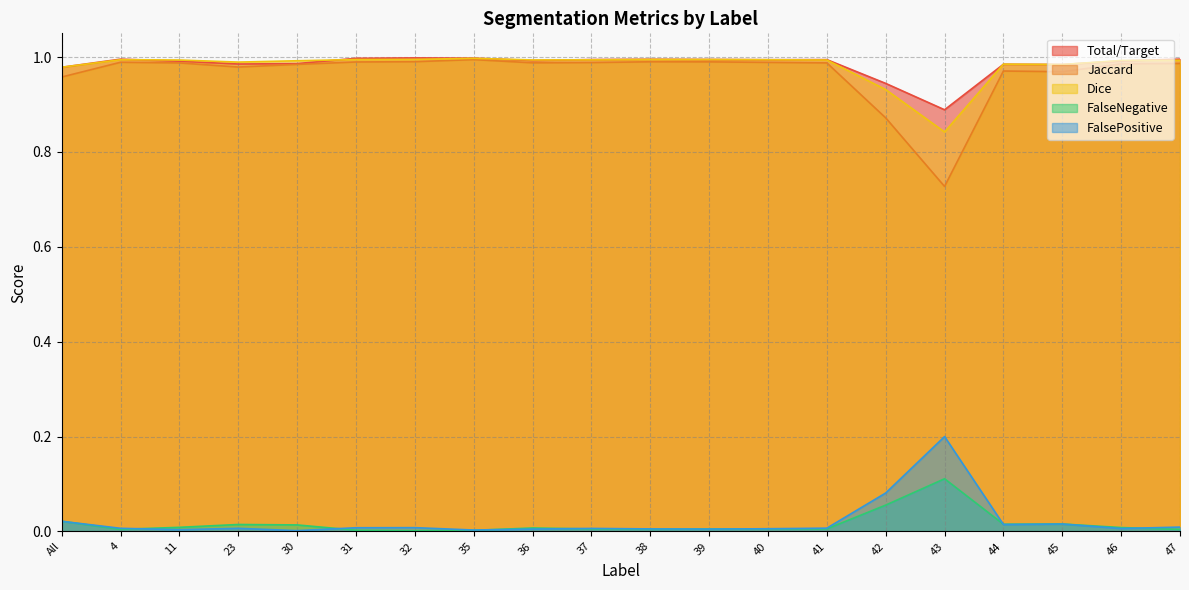

Which series changed the most between 32 and 46?

Total/Target